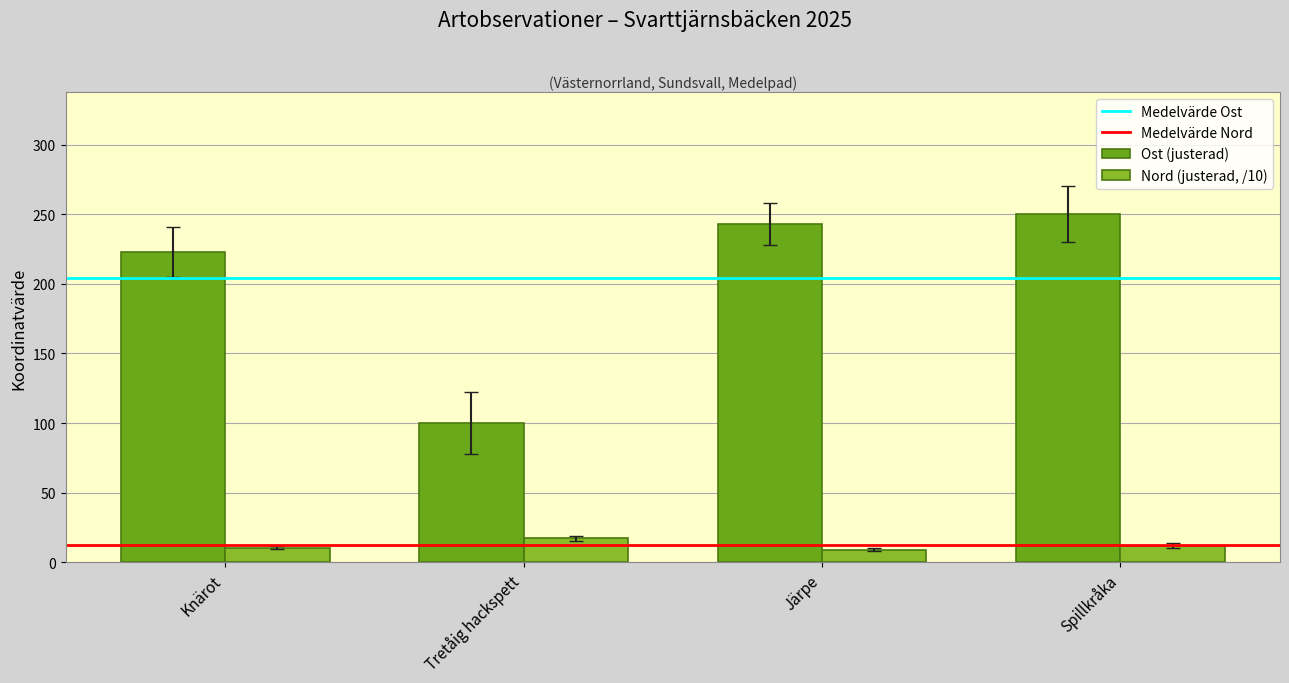

How many data points in Ost (justerad) are less than 243?

2